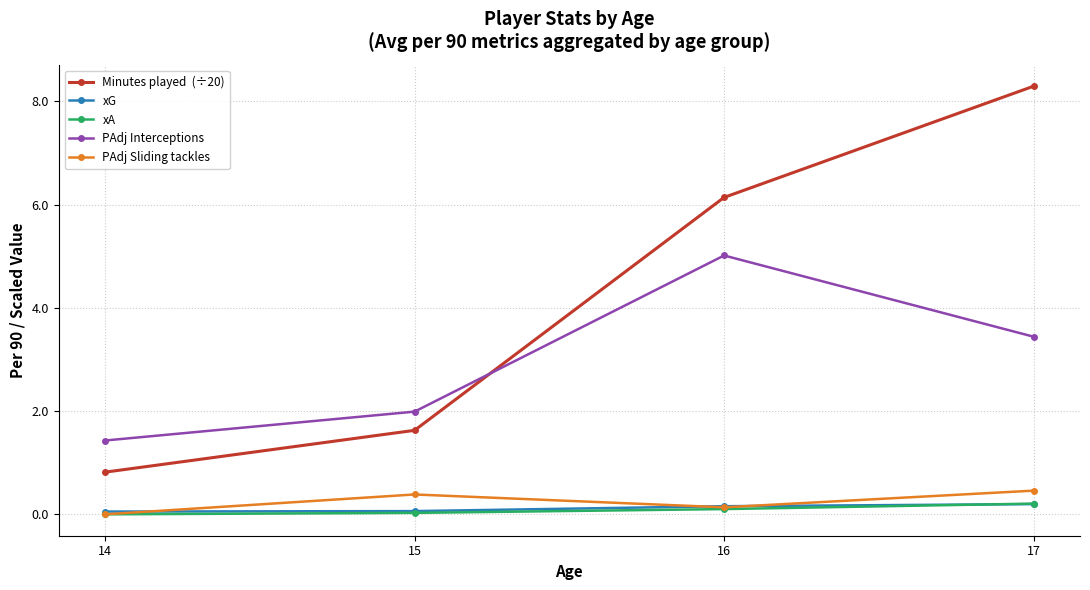

Which category has the highest value across all series?

17